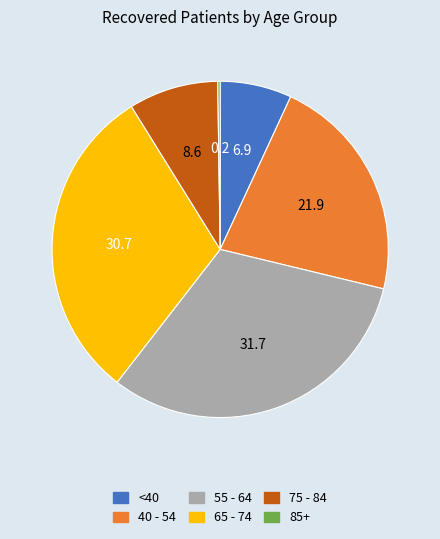

True or false: 40 - 54 accounts for 36% of the total.

False